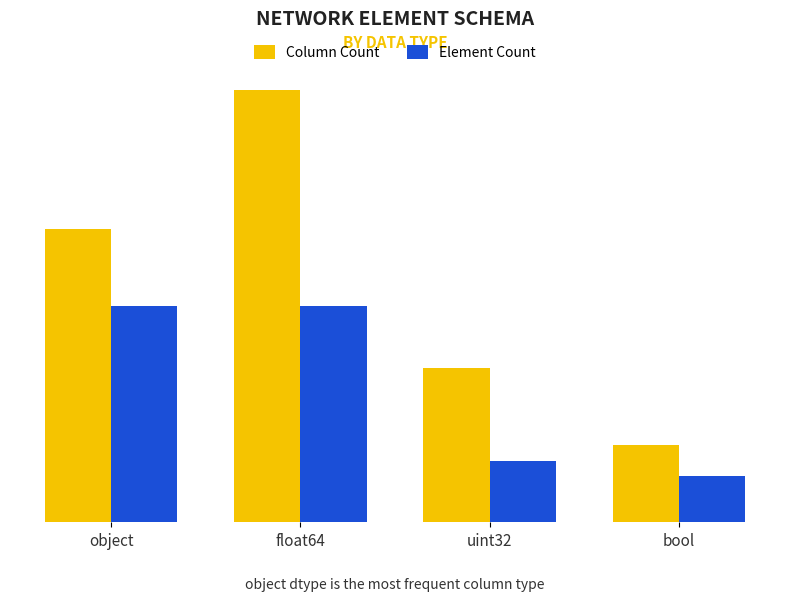

What is the approximate value of Column Count at float64?

28